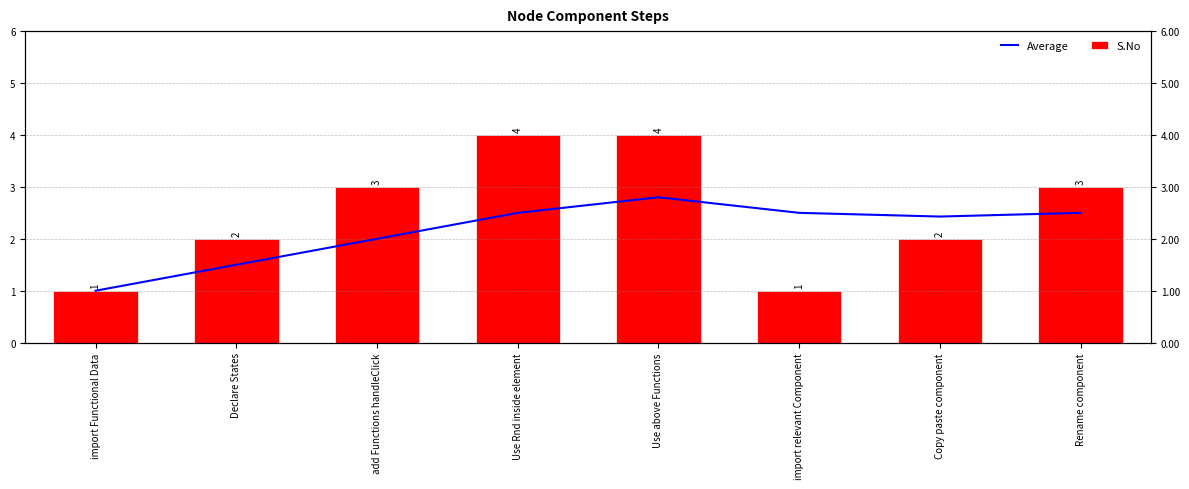

At which category is the sum across all series the highest?

Use above Functions